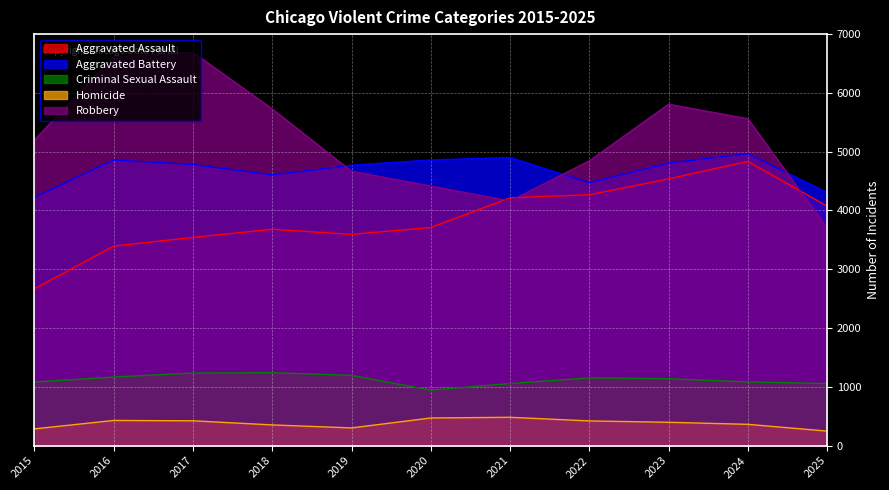

What is the approximate value of Aggravated Battery at 2016, to the nearest 10?

4860